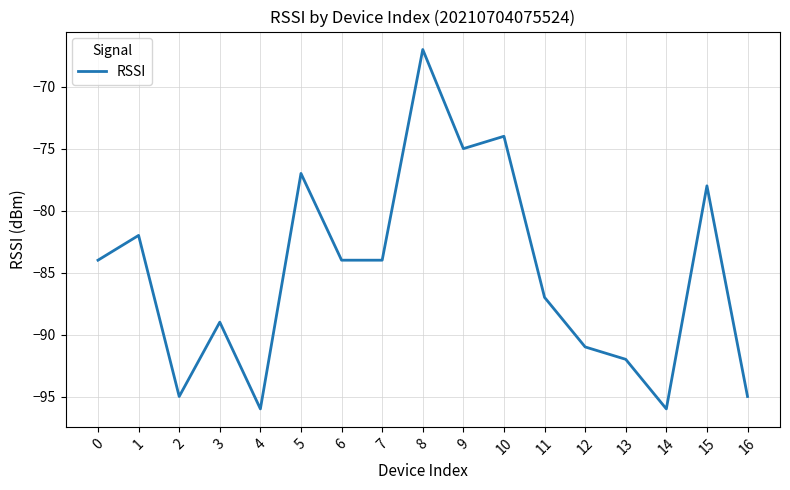

True or false: the data has more than 2 interior local peaks.

True